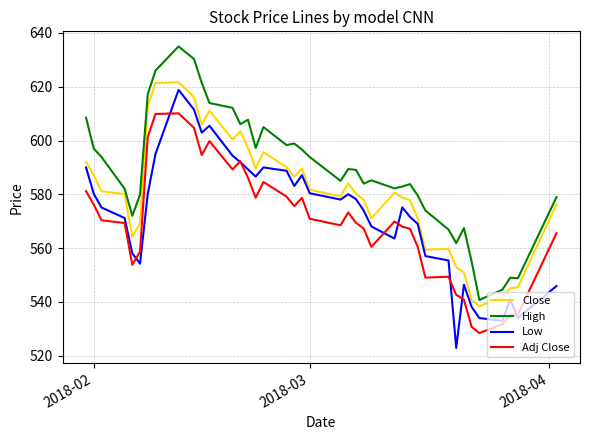

Rank the series by their average value, from highest to lowest.

High, Close, Low, Adj Close